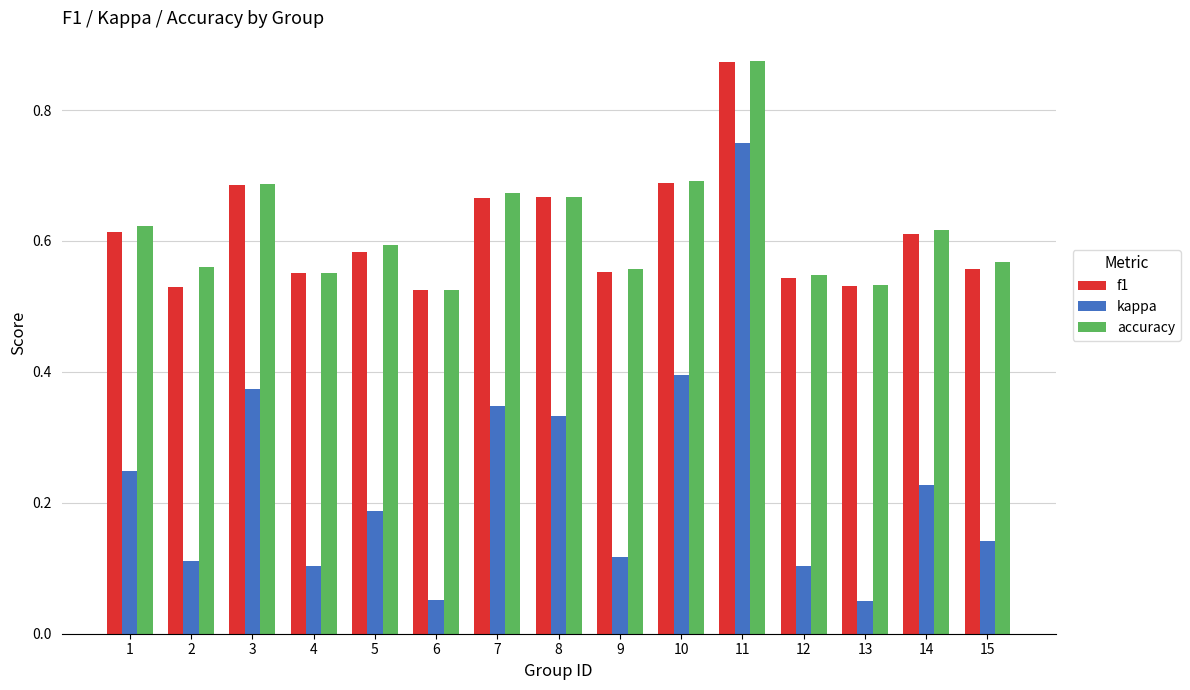

What is the sum of the f1 values at 5 and 12?

1.1